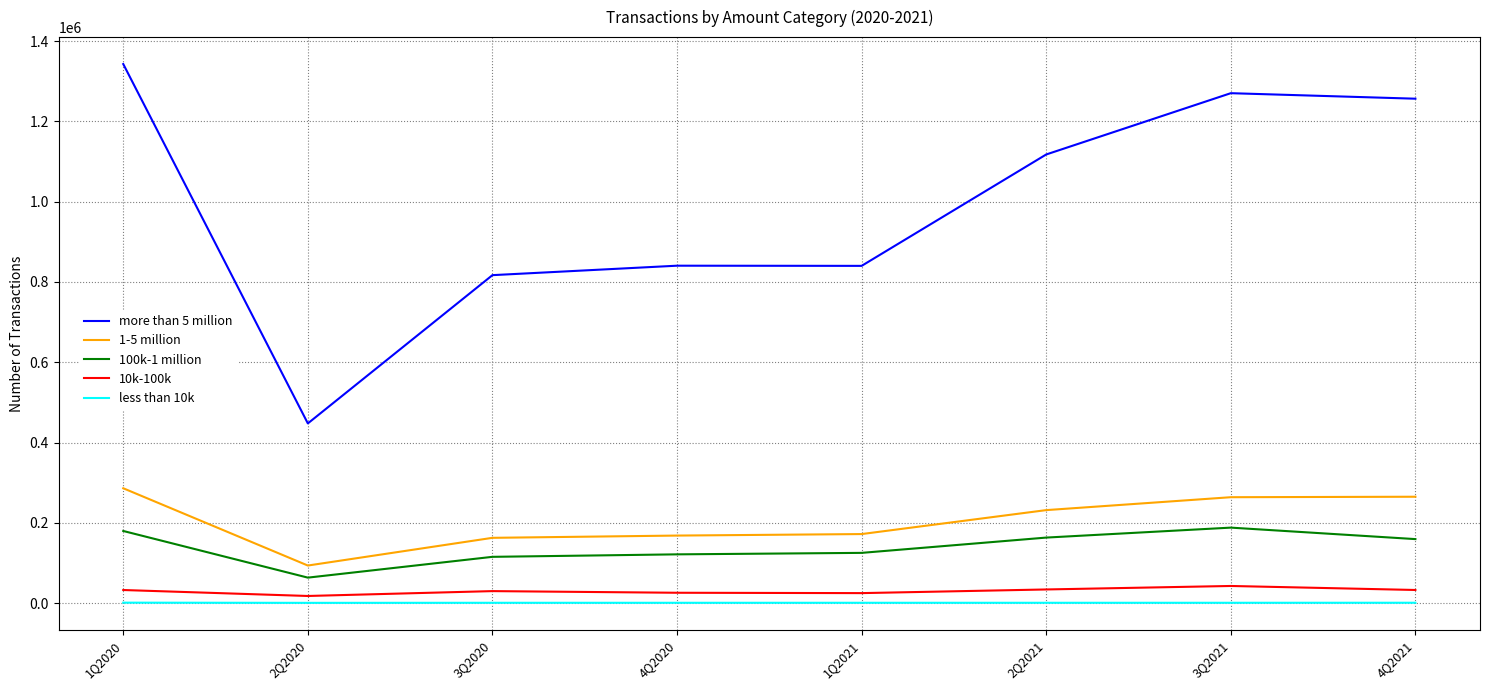

The value of 10k-100k at 1Q2020 is 32524. True or false?

True